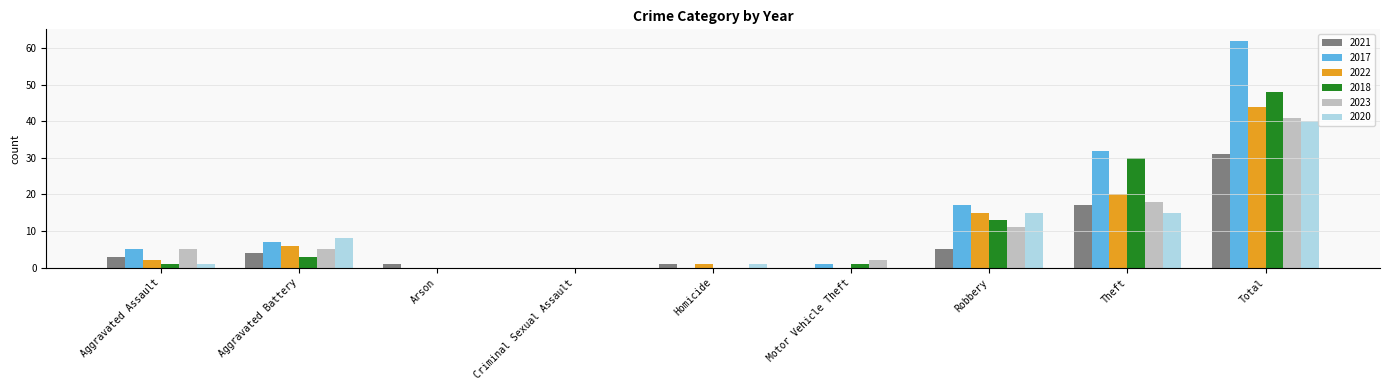

Which series has the largest total across all categories?

2017